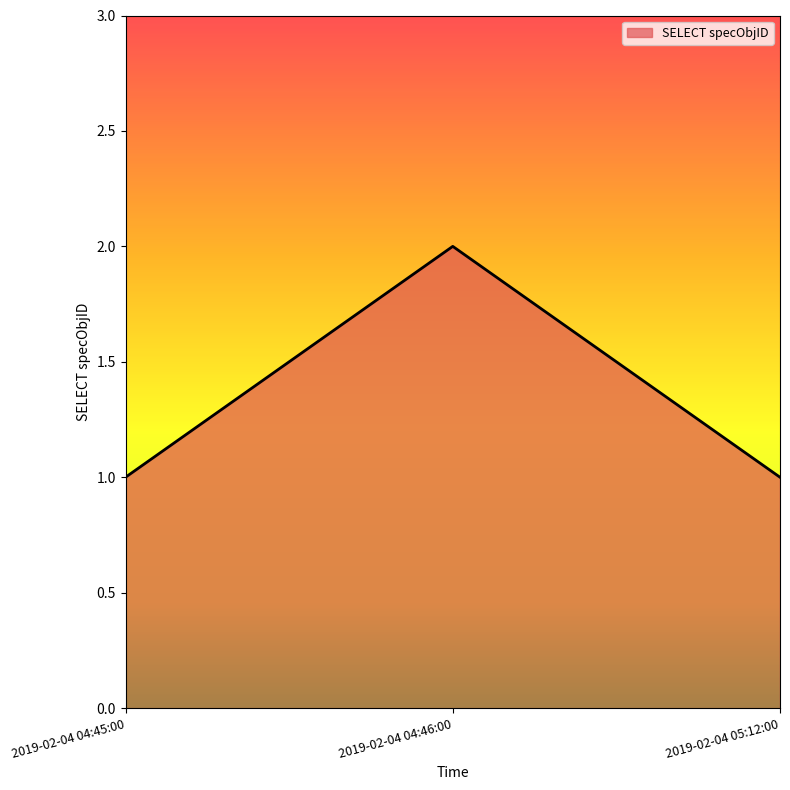

The chart shows a value of 2 at 2019-02-04 04:46:00. True or false?

True